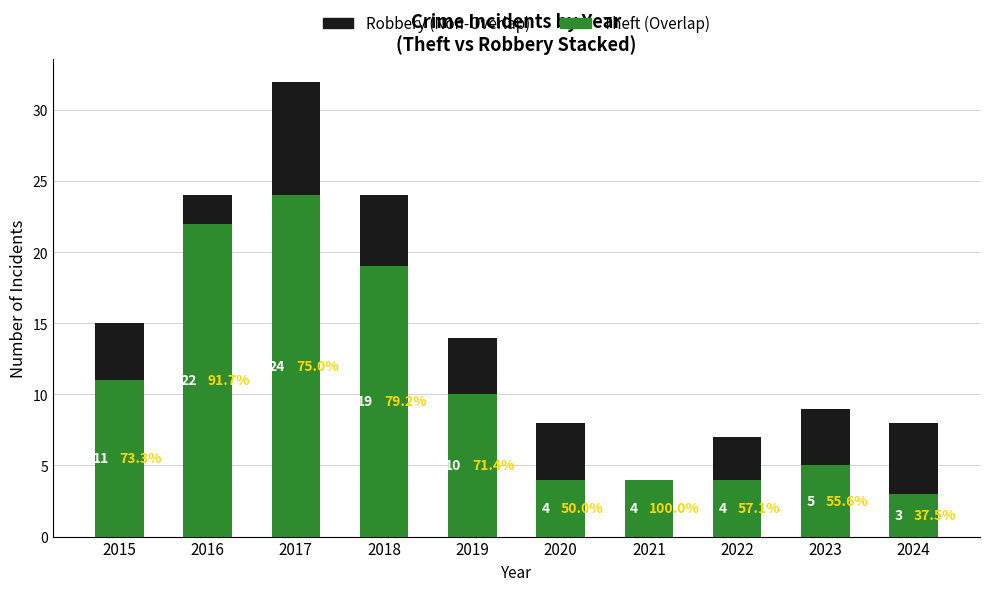

What is the total value across all series at 2017?

32